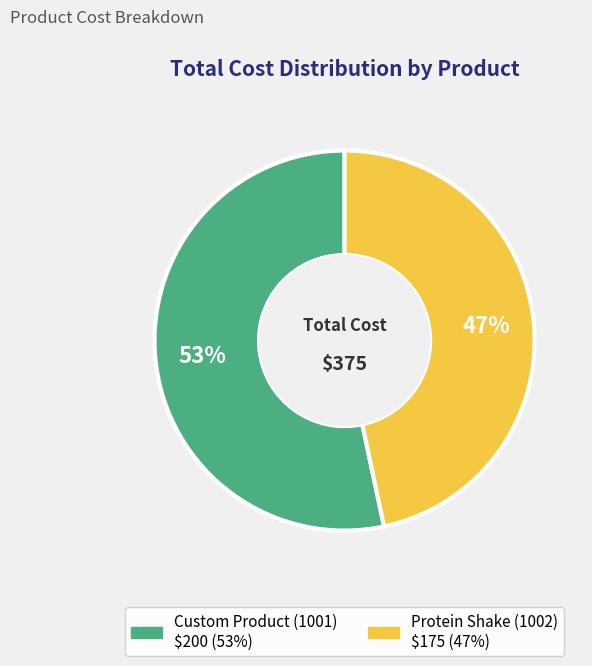

True or false: Custom Product (1001) accounts for 53% of the total.

True